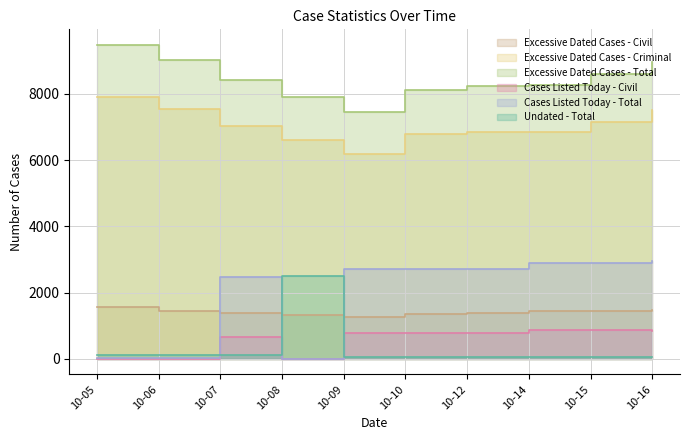

Where is Excessive Dated Cases - Criminal nearest to the value 7047?

10-07